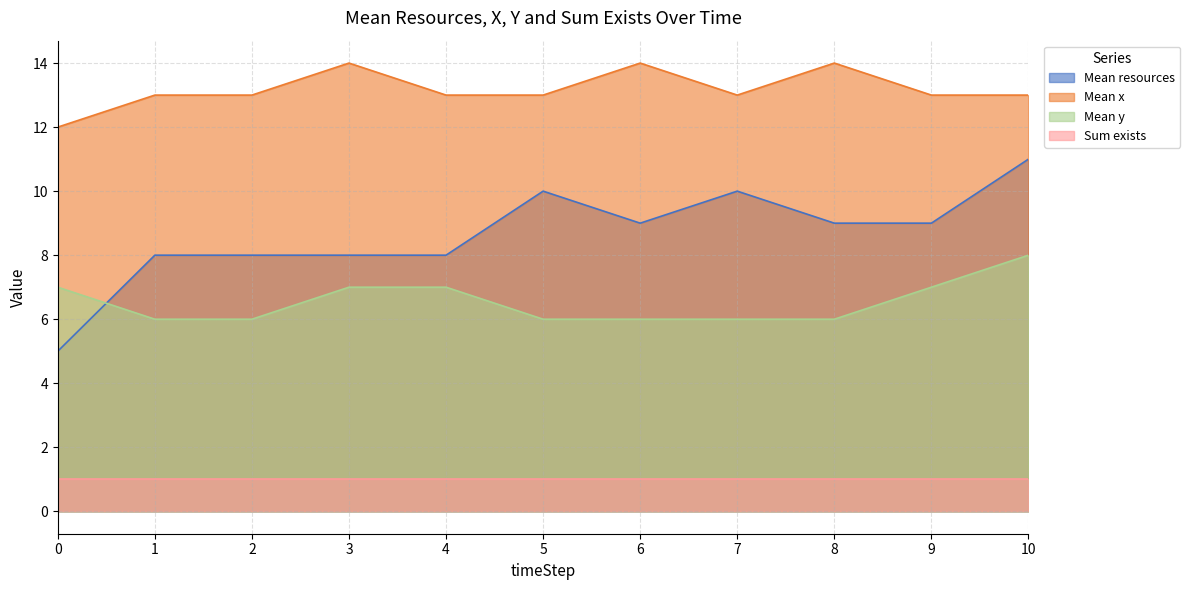

What is the sum of all Mean x values?

145